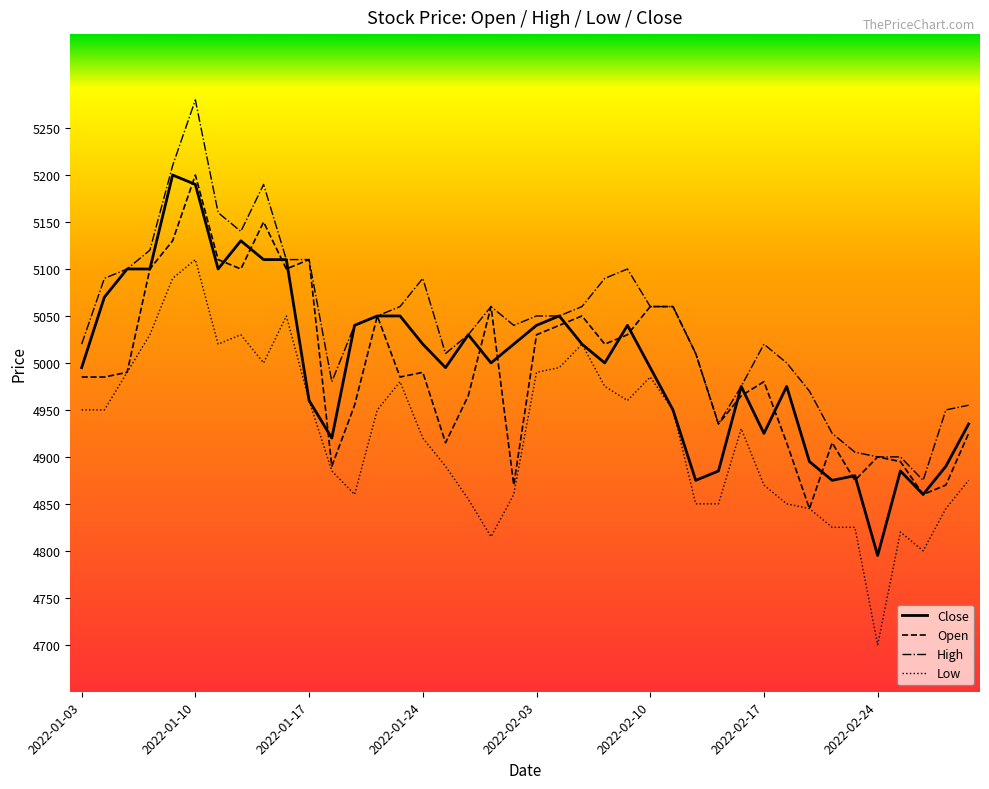

True or false: Low has more than 2 points higher than both neighbors.

True